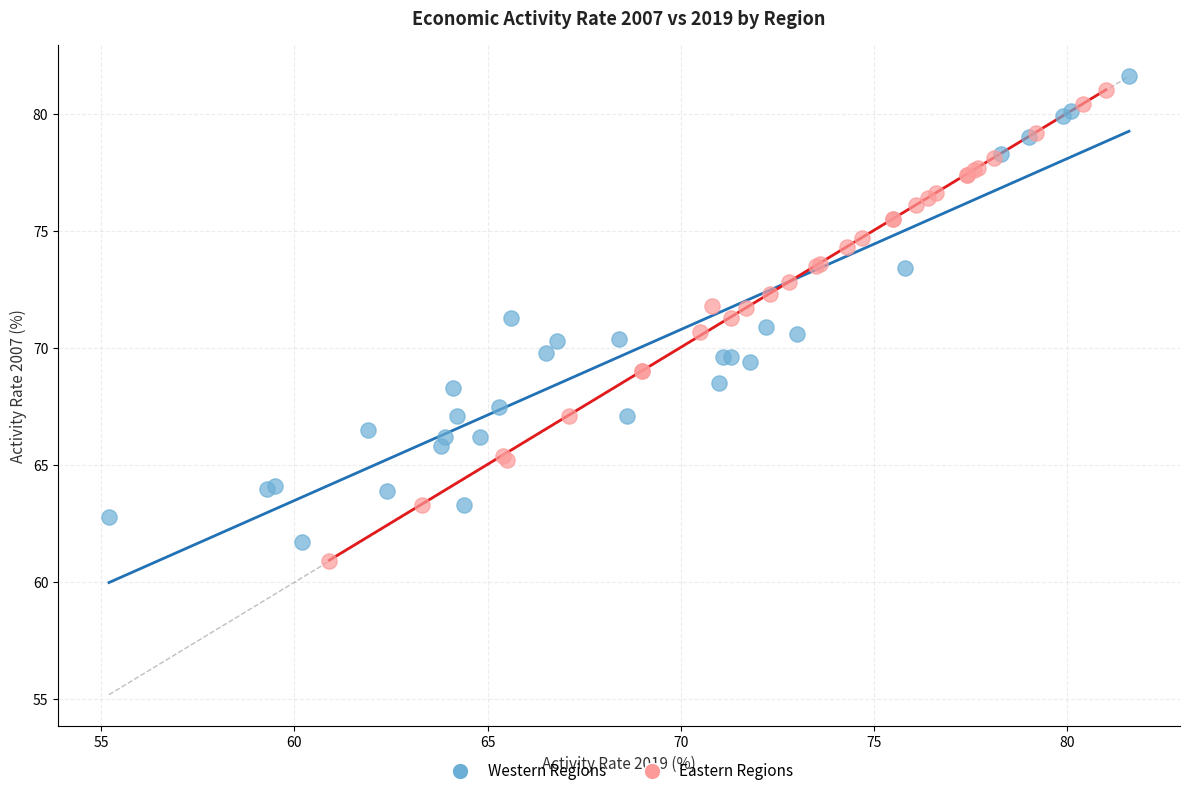

Which series has the widest spread of Y values?

Eastern Regions